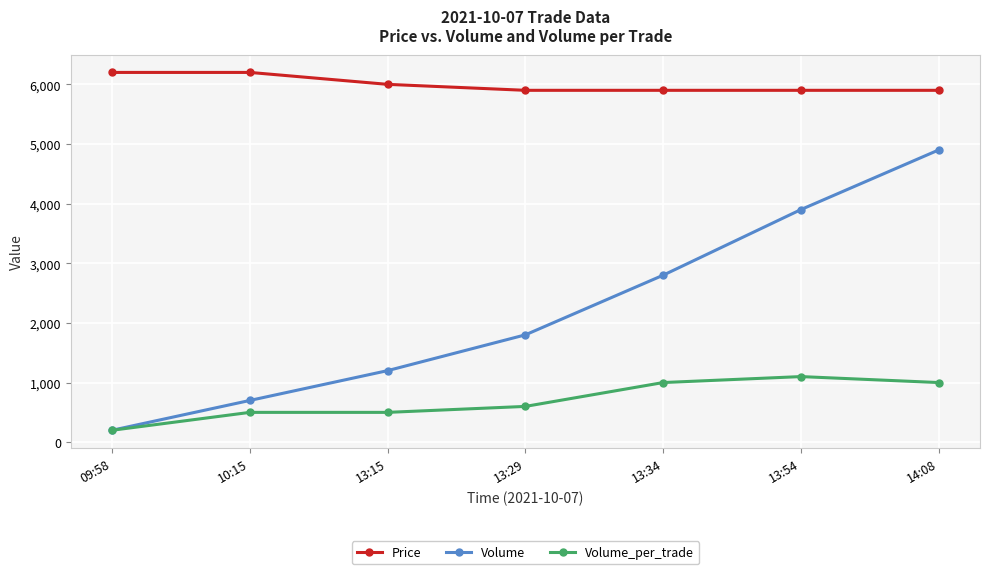

What is the difference between the second highest and minimum values in the Volume_per_trade series?

800